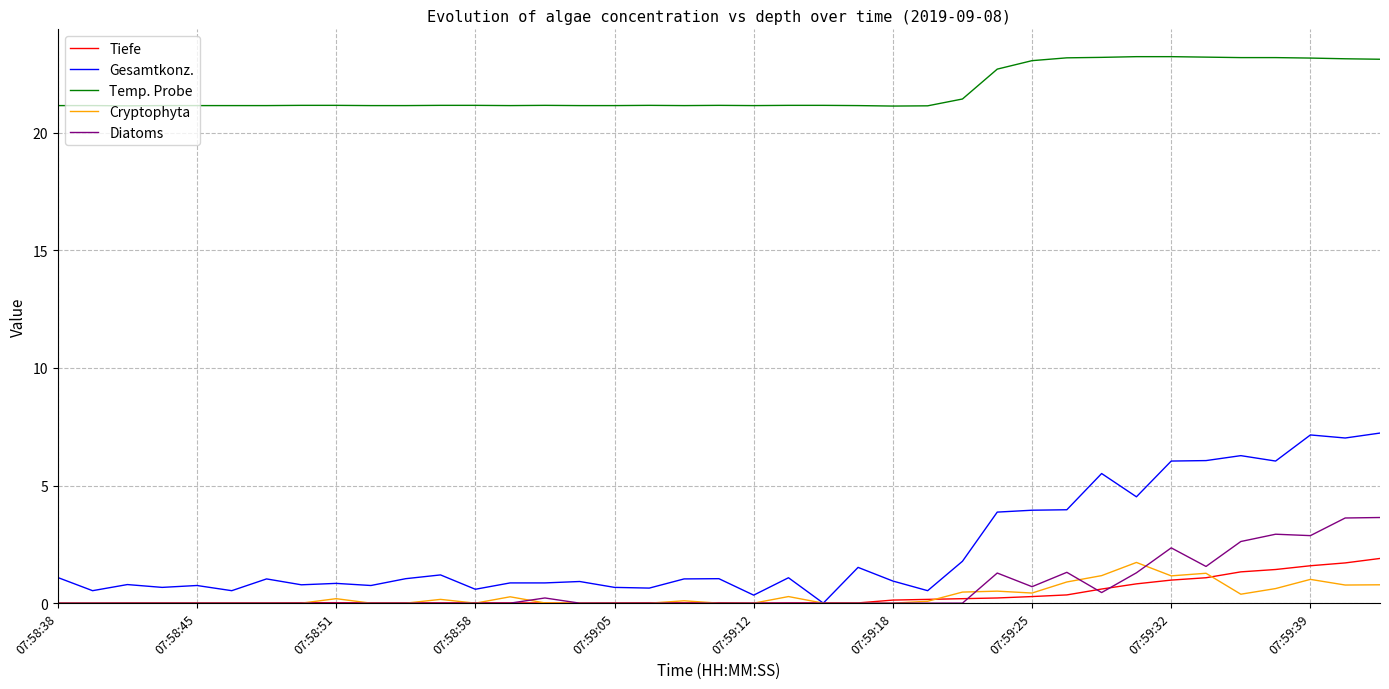

What is the maximum value shown in the chart?

23.2